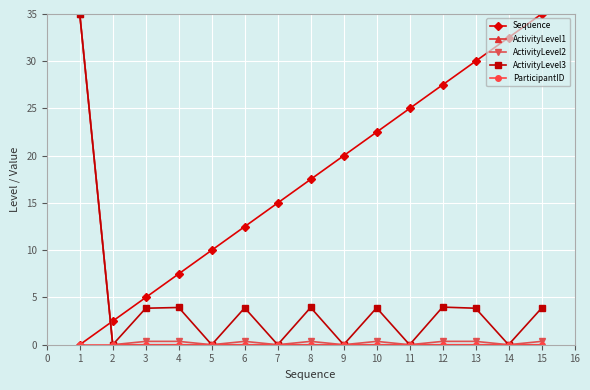

At how many categories does at least one series exceed 9?

12